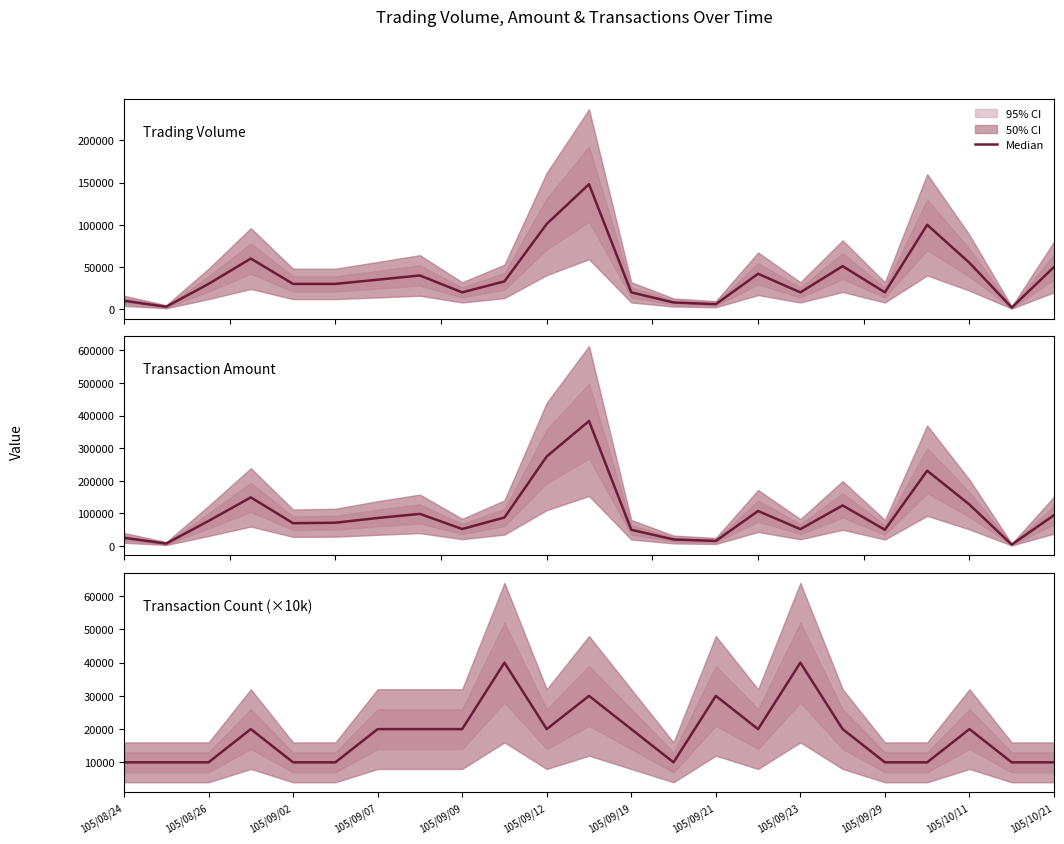

Which series has the largest range (max minus min)?

Amount (col_2)